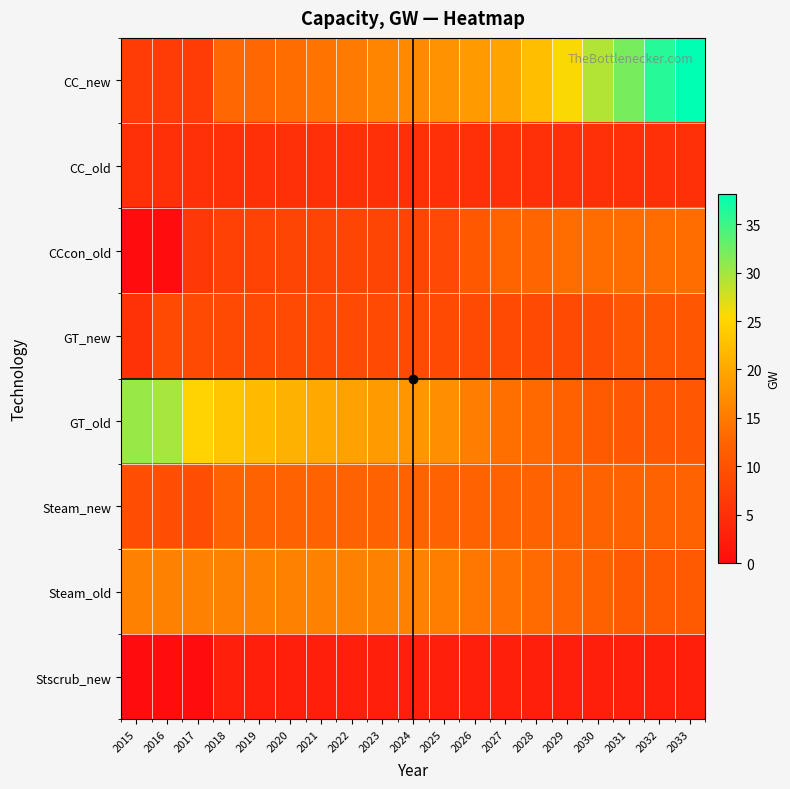

What is the difference between the highest and lowest values at 2025?

15.1